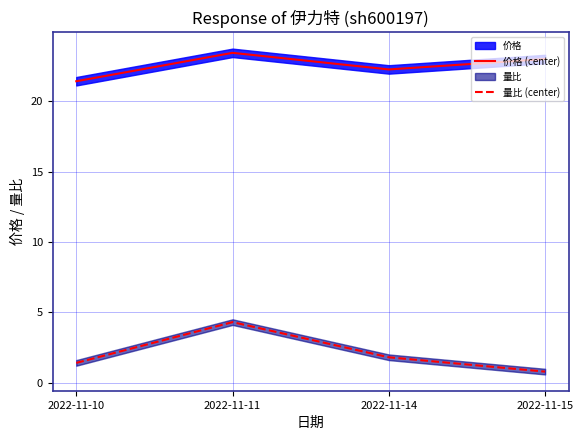

Rank the series at 2022-11-15 from highest to lowest value.

价格 (center), 量比 (center)